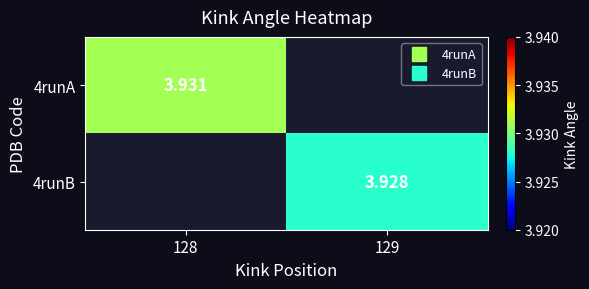

How many positive values does the 4runB series have?

1